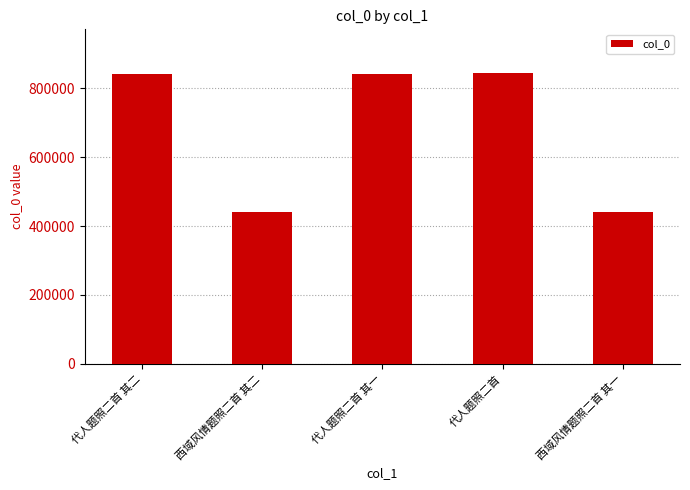

What is the difference between the maximum and minimum values?

403927